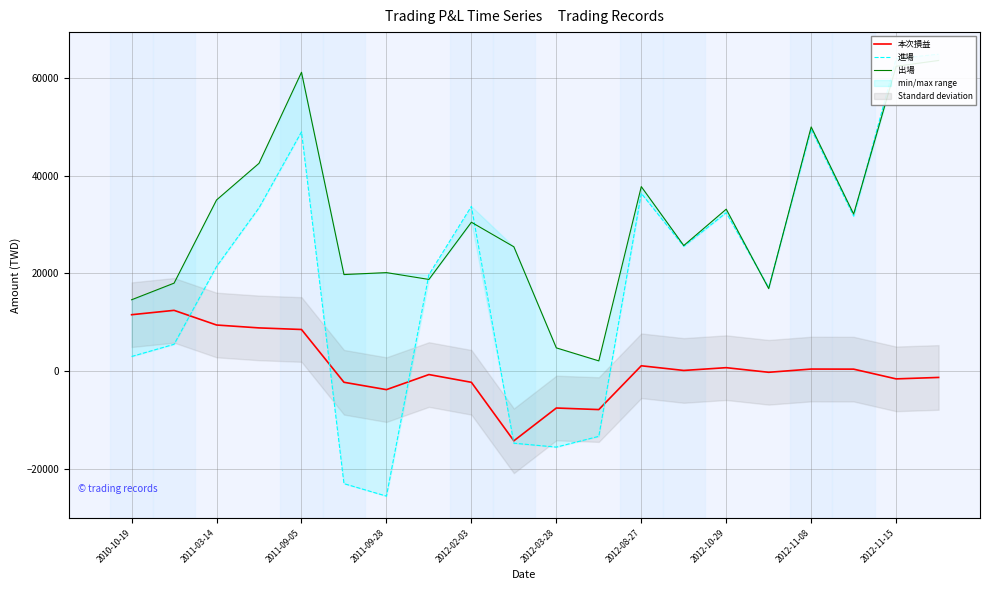

Reading left to right, what are all the values shown in this chart?

本次損益: 11546	12437	9440	8849	8524	-2266	-3772	-689	-2274	-14233	-7529	-7848	1106	151	718	-226	436	418	-1572	-1278
進場: 3000	5500	21400	33400	48925	-22990	-25540	19740	33700	-14720	-15522	-13320	36351	25536	32400	17100	49500	31700	63900	64800
出場: 14600	18000	35000	42500	61102	19753	20152	18756	30451	25431	4766	2108	37733	25687	33118	16874	49936	32118	62328	63522